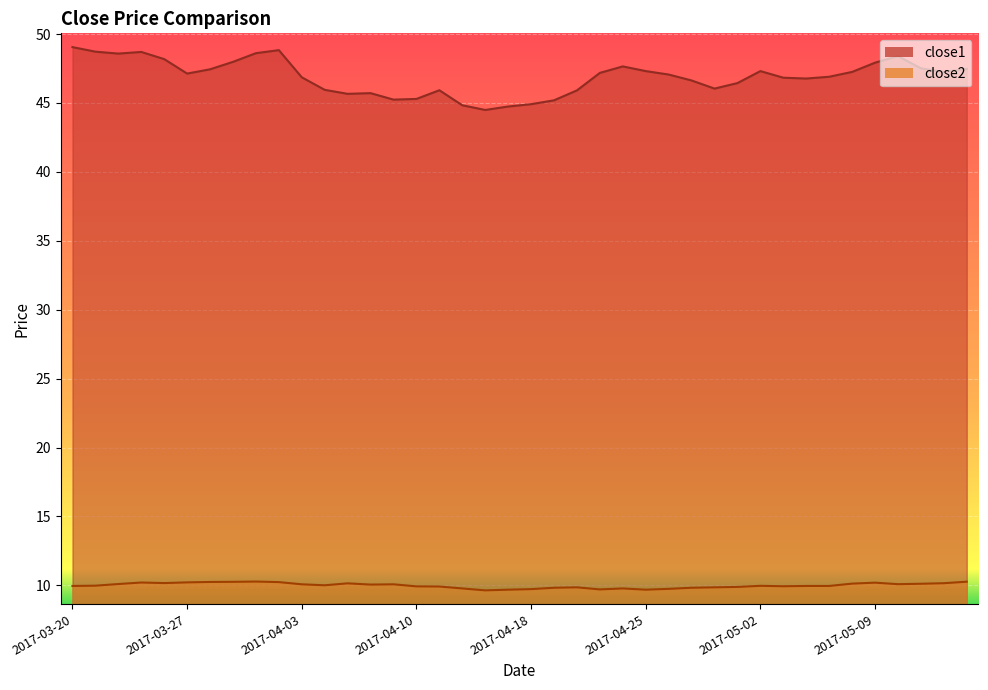

Where does the close1 series first go above 47?

2017-03-20